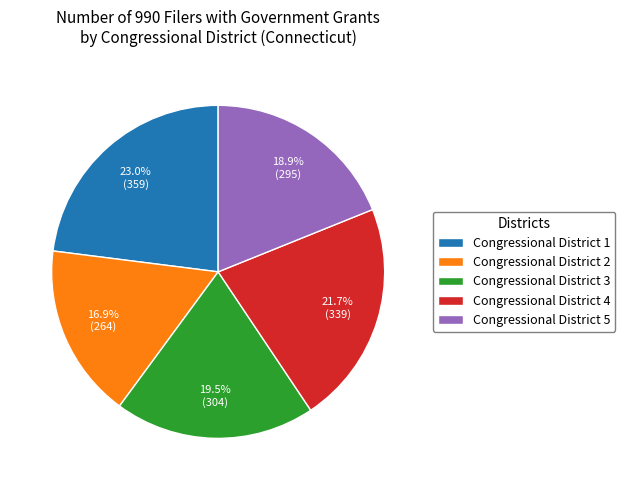

What percentage is NOT represented by Congressional District 3?

80.5%